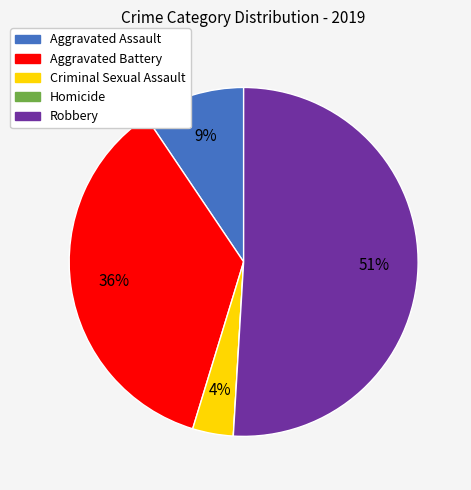

To the nearest percent, what is the average slice percentage?

20%